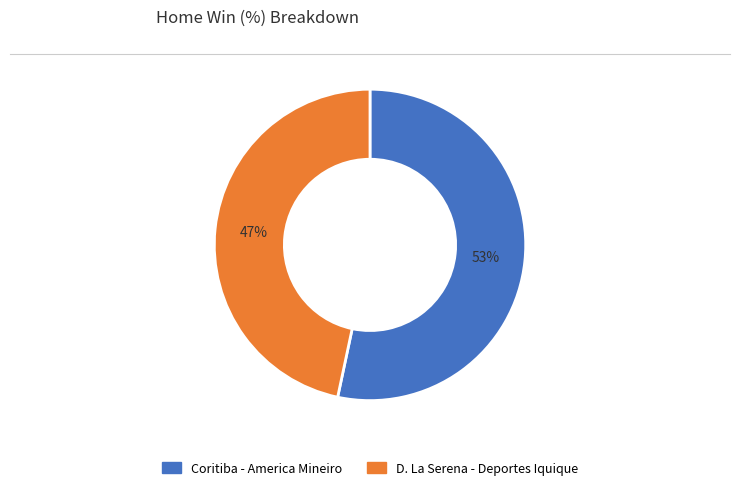

Combined, do Coritiba - America Mineiro and D. La Serena - Deportes Iquique account for over 50%?

Yes